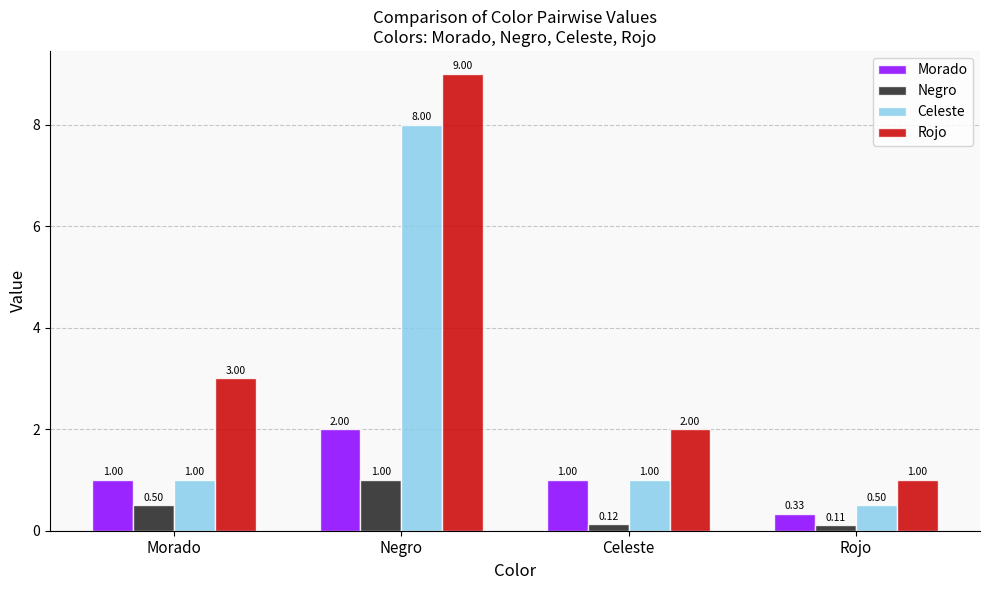

Rank the series by their maximum value, from highest to lowest.

Rojo, Celeste, Morado, Negro